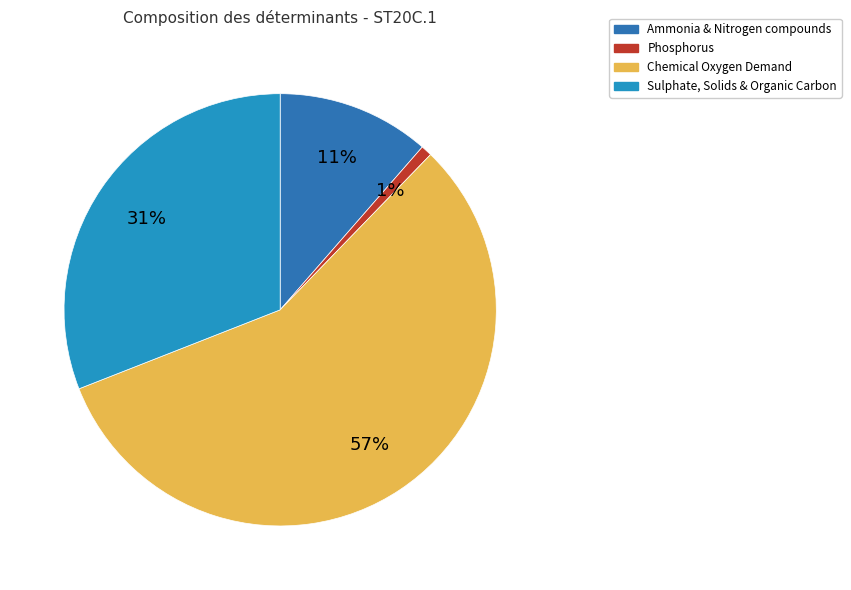

How many slices are in this pie chart?

4